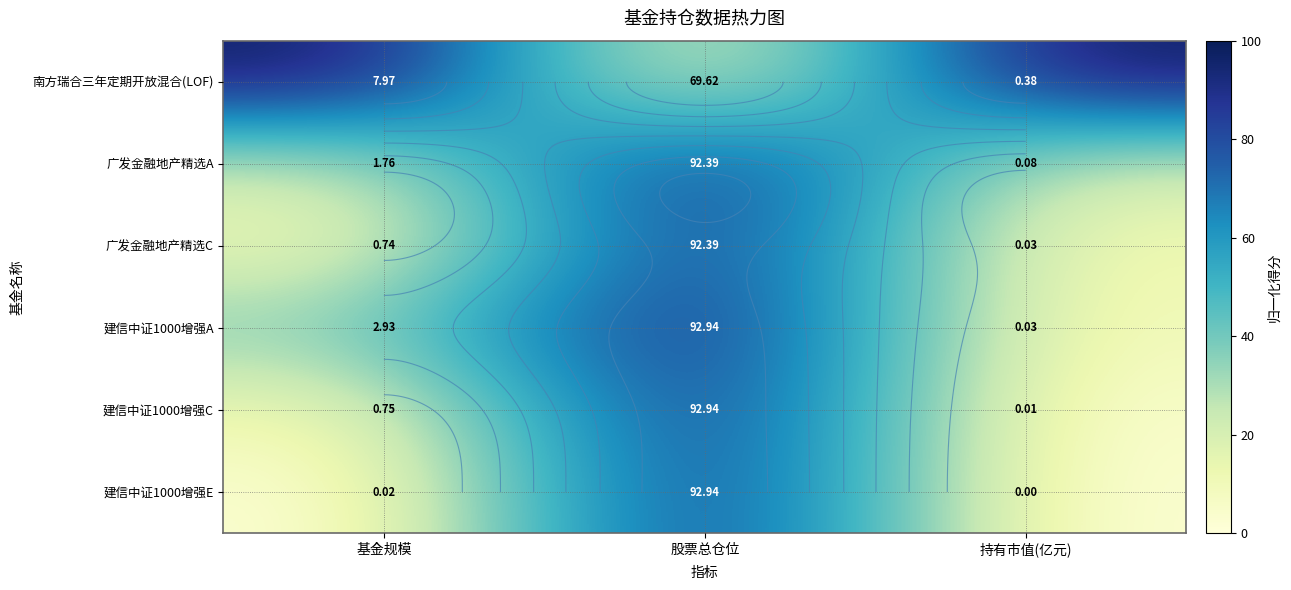

The 建信中证1000增强A series shows 36.6 at 基金规模. True or false?

True